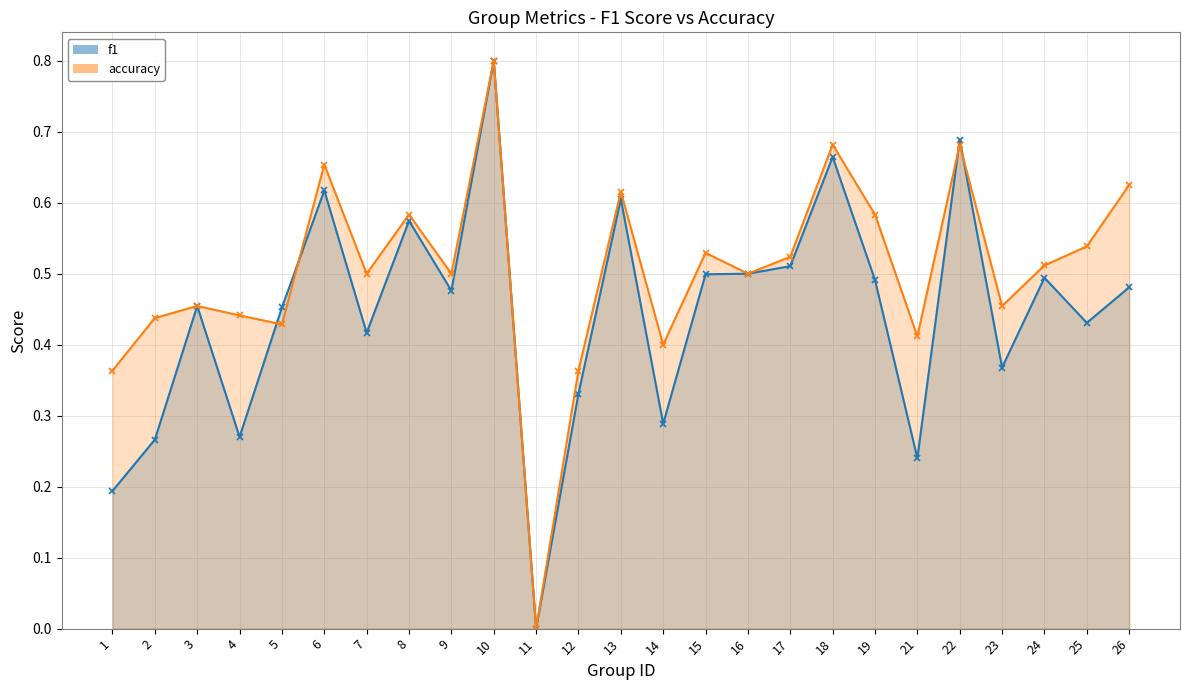

What are all the series names shown in the legend?

f1, accuracy